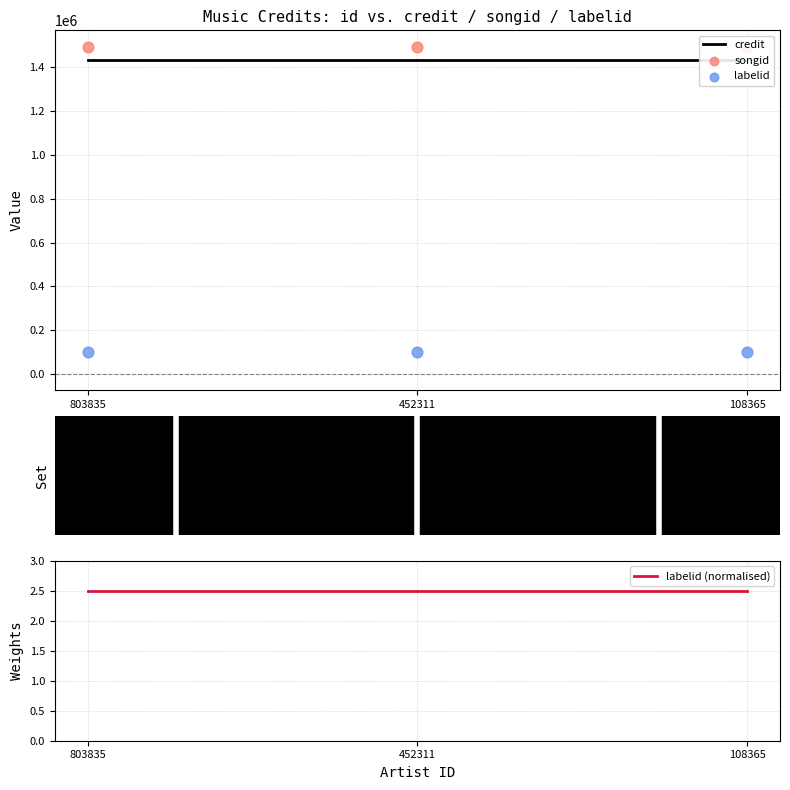

Which series has the largest total across all categories?

songid